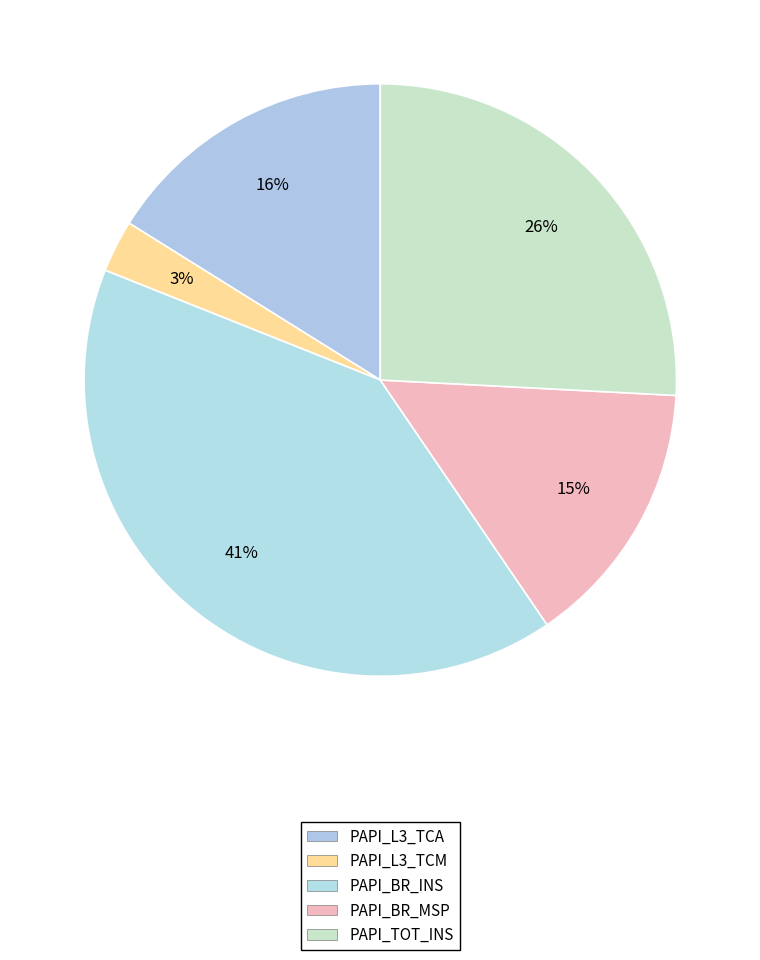

To the nearest percent, what is the difference between the largest and smallest slice percentages?

38%